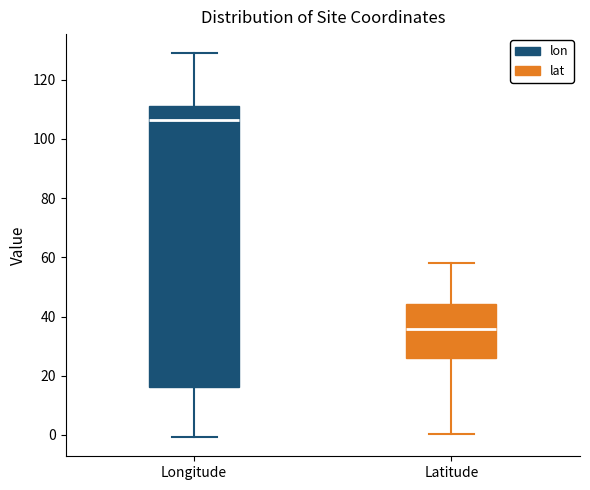

Where is the upper edge of the box for Longitude on the y-axis? The values are not printed on the chart, so give them approximately, as read against the axis.

110